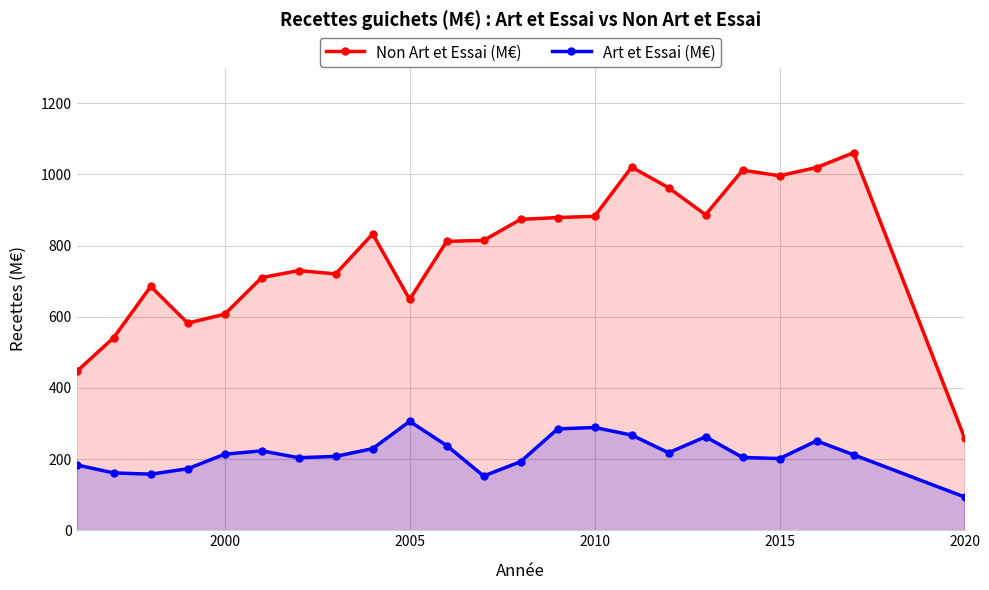

At how many categories does at least one series exceed 518?

21